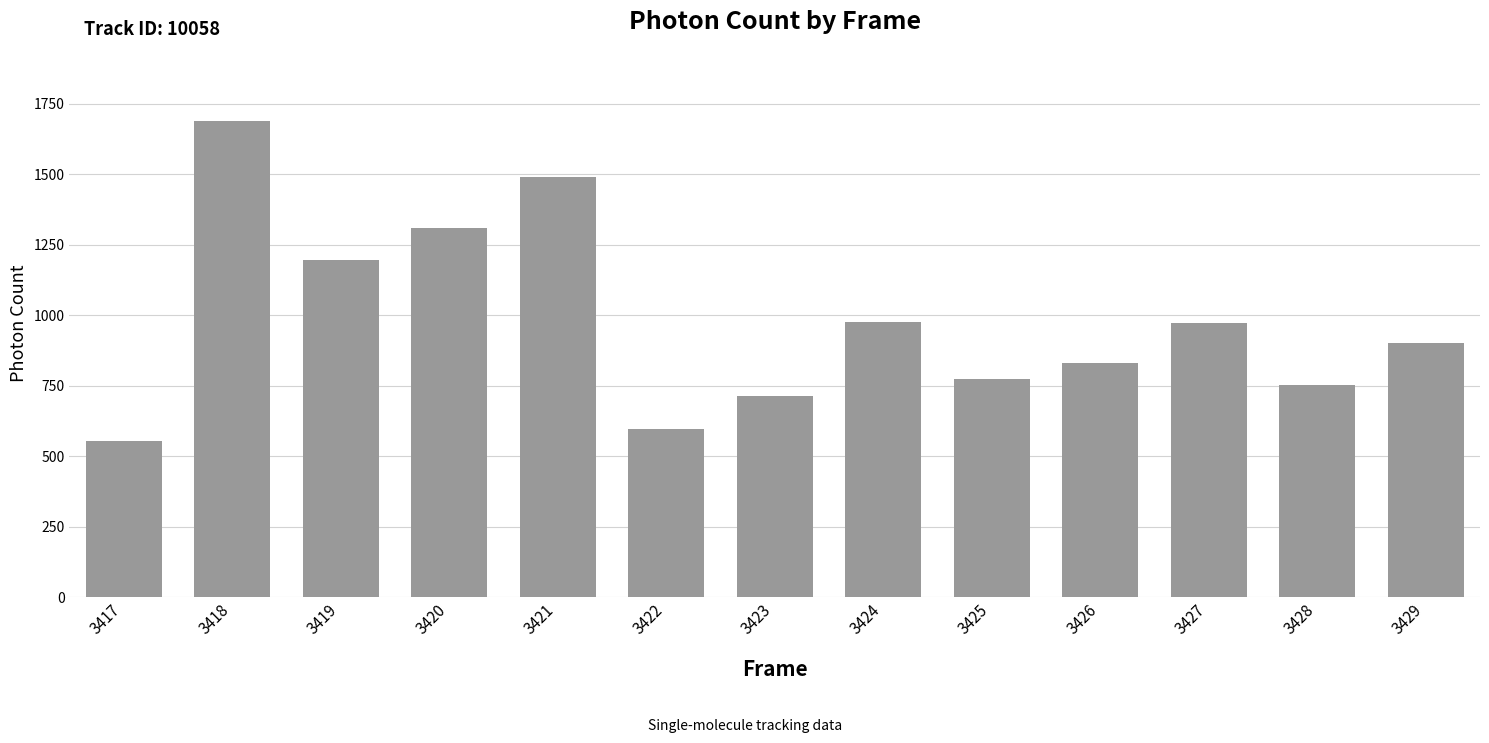

What is the smallest value displayed?

552.4